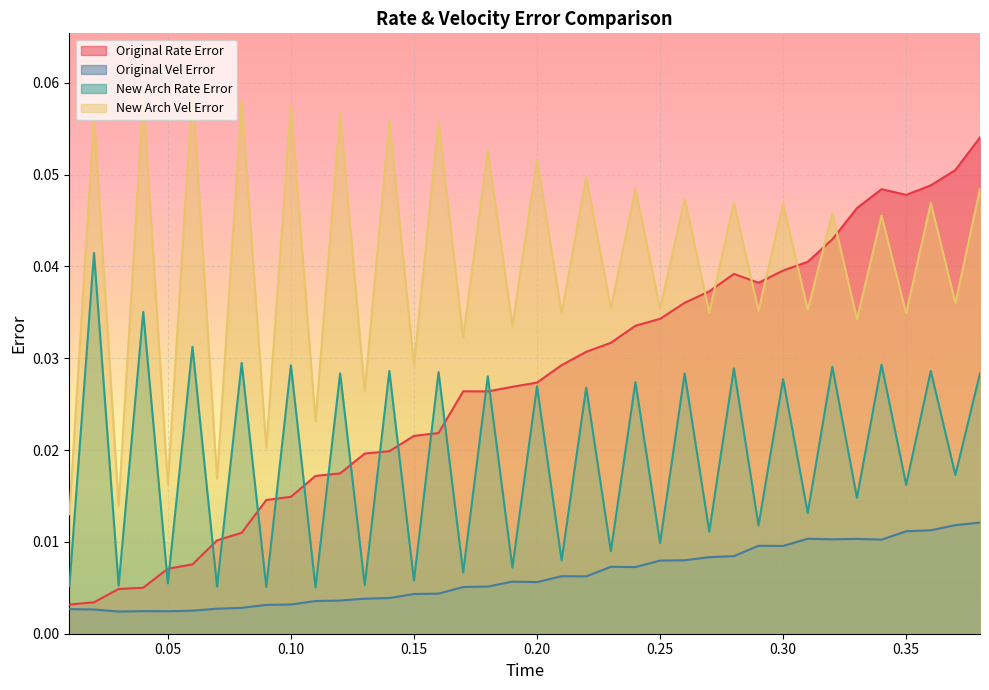

What is the total value across all series at 0.3?

0.1